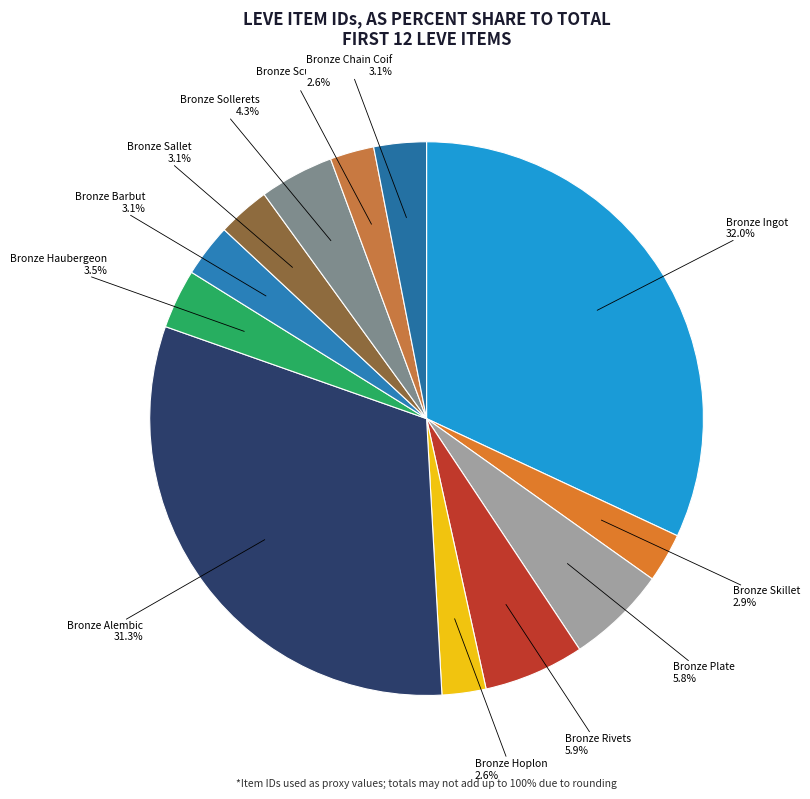

Which category has the smallest portion of the pie?

Bronze Hoplon